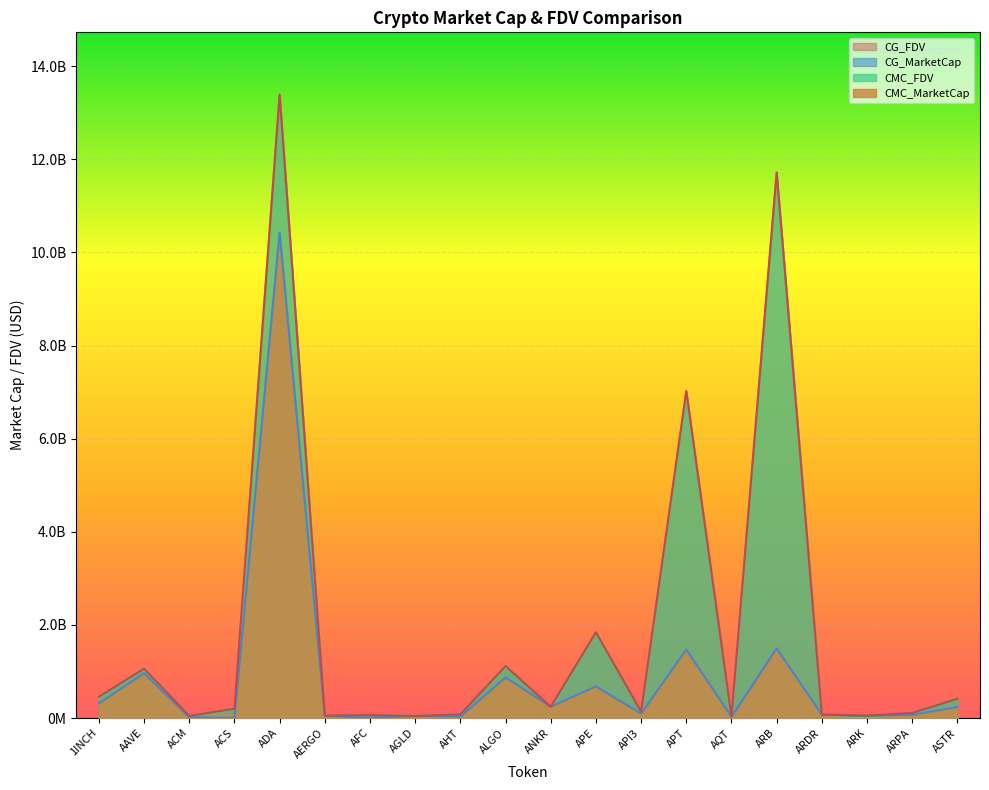

What is the sum of all CG_MarketCap values?

17144588837